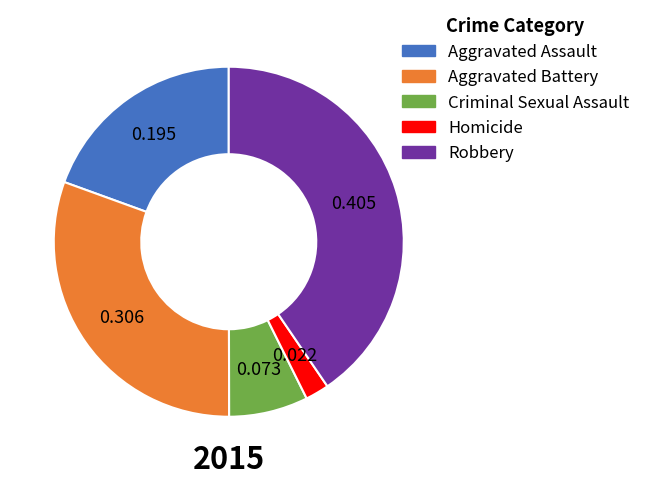

Rank the categories by value from highest to lowest.

Robbery, Aggravated Battery, Aggravated Assault, Criminal Sexual Assault, Homicide